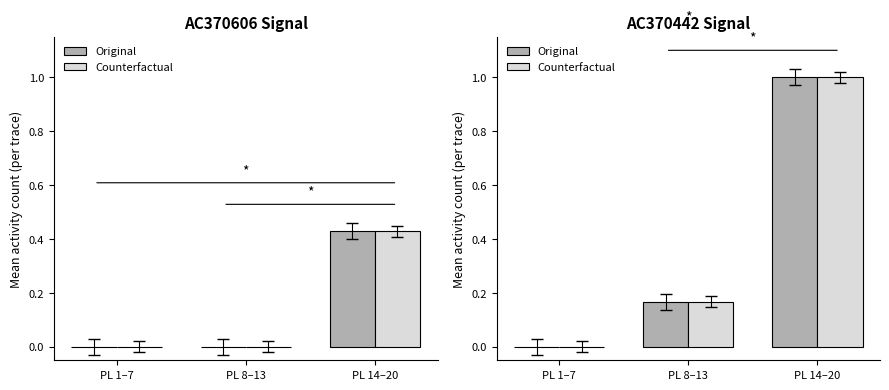

What is the maximum value shown in the chart?

1.0